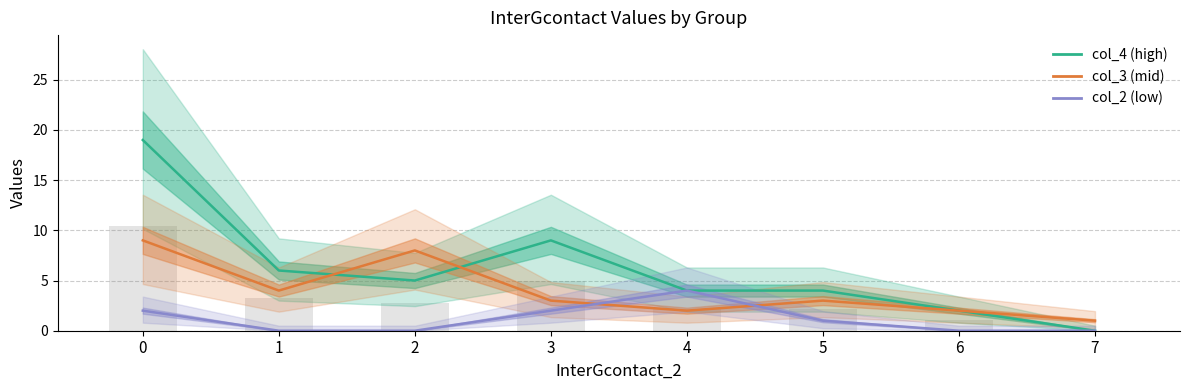

Are the bars grouped side by side (vs. stacked)?

Yes